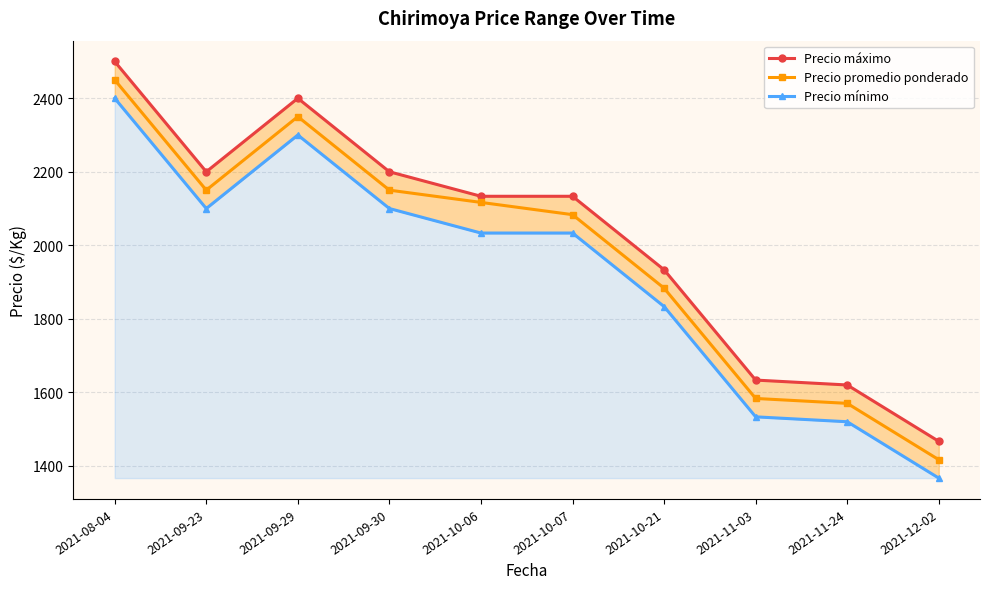

True or false: Precio mínimo has a value of 827.9 at 2021-11-24.

False